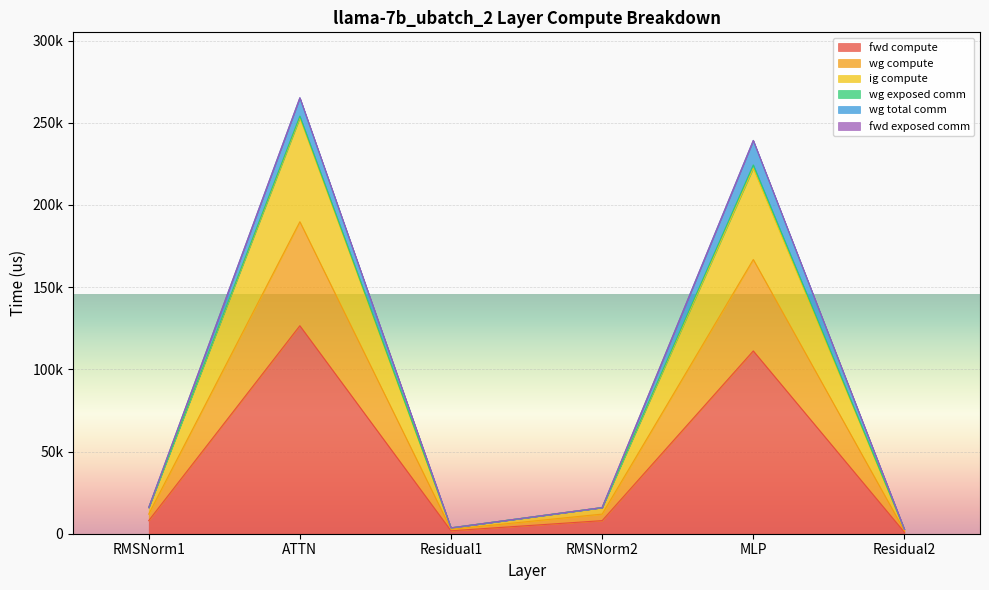

Does the chart display data point markers on the line(s)?

No